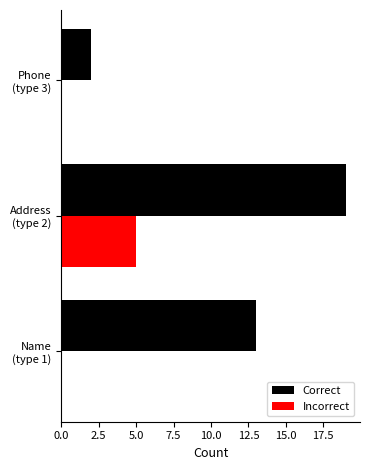

What is the greatest value displayed?

19